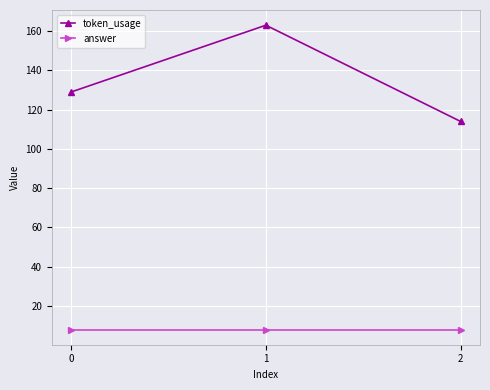

Reading left to right, list all the values displayed in this chart.

token_usage: 129	163	114
answer: 8	8	8